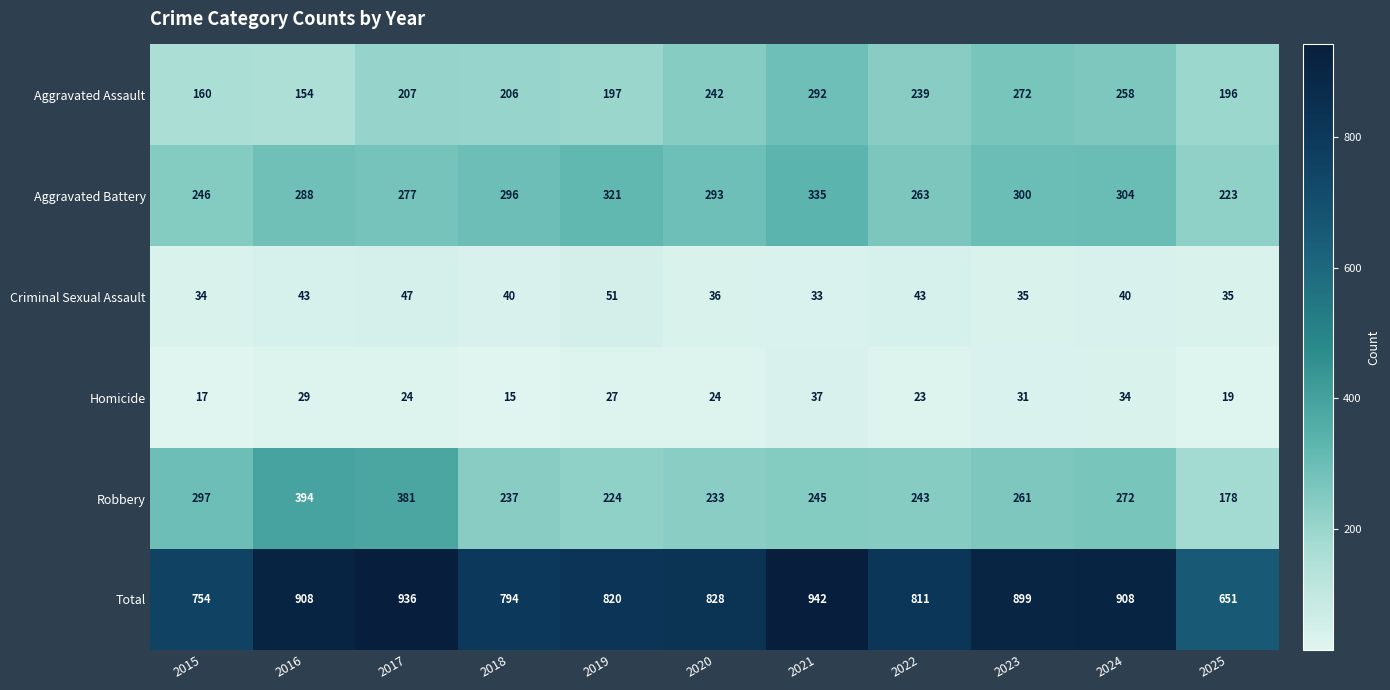

True or false: Aggravated Assault has a value of 263 at 2025.

False